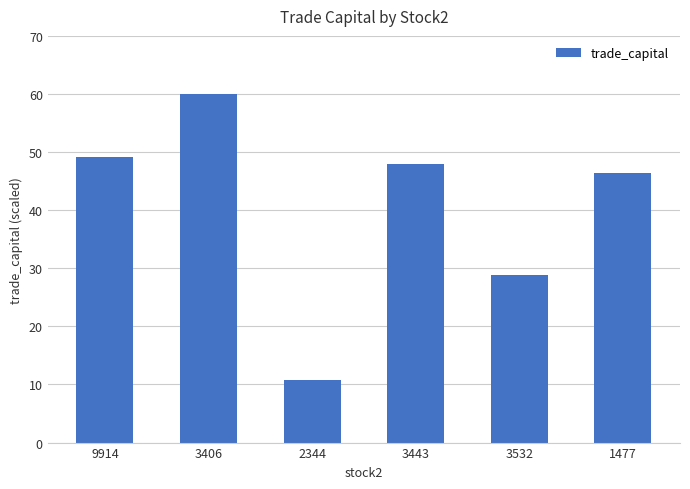

What is the ratio of the value at 9914 to the value at 3532?

1.7